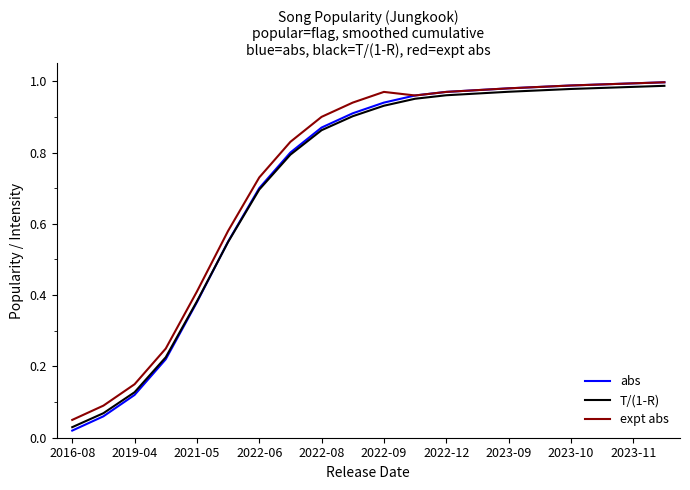

Which series has the largest range (max minus min)?

abs